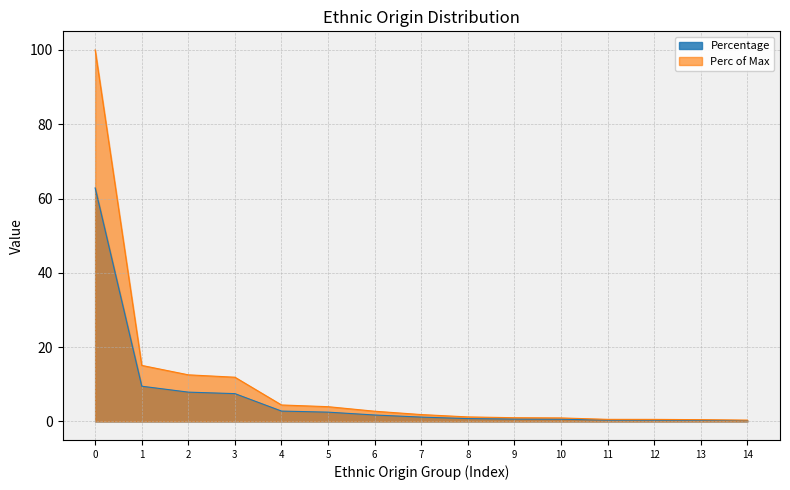

Is the value of Perc of Max at 12 greater than the value of Percentage at 0?

No